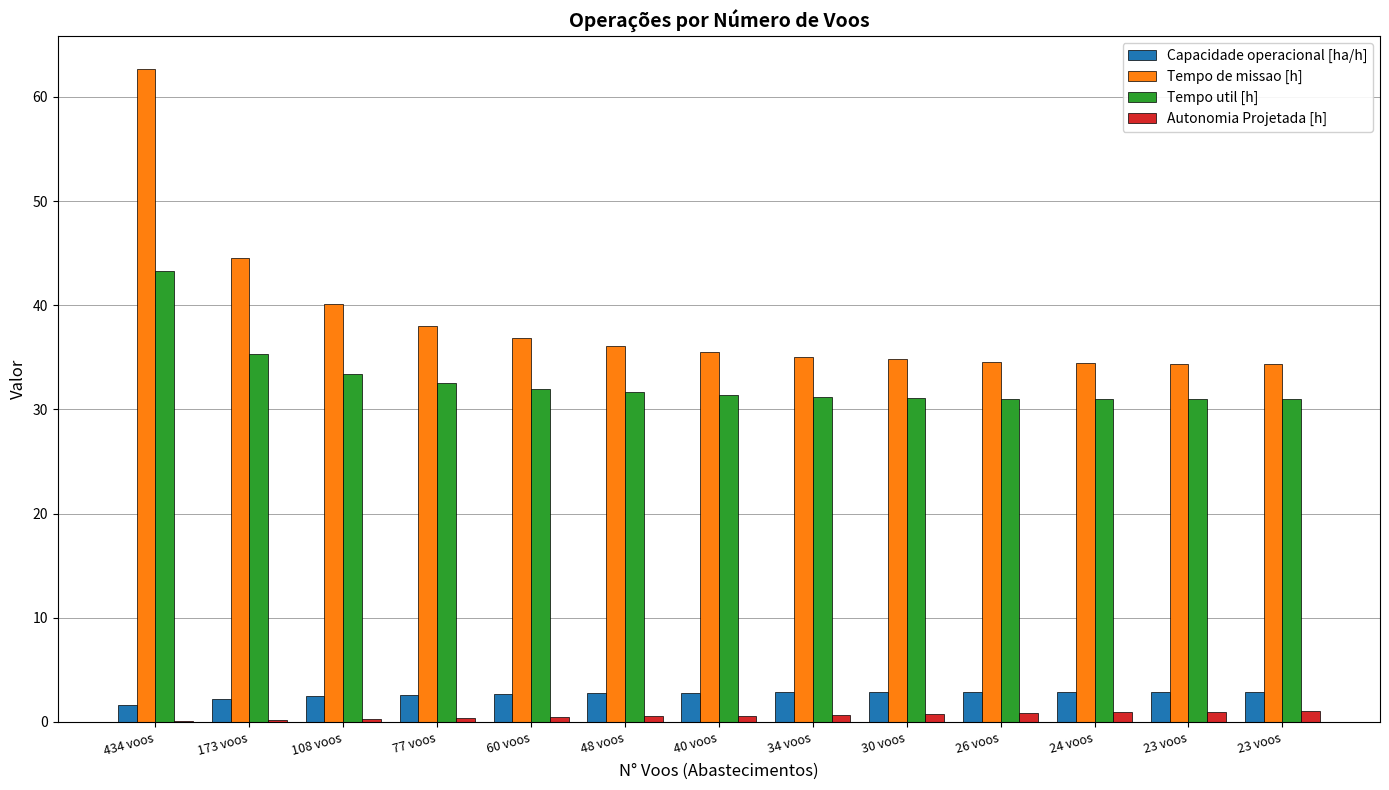

How many series are shown in this chart?

4